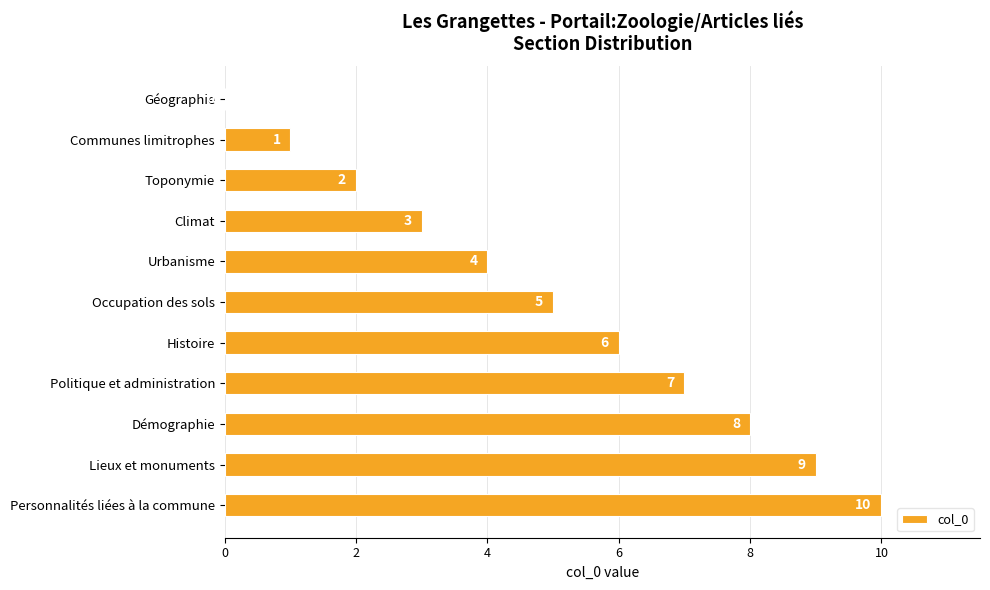

What is the change in value from Climat to Lieux et monuments?

+6